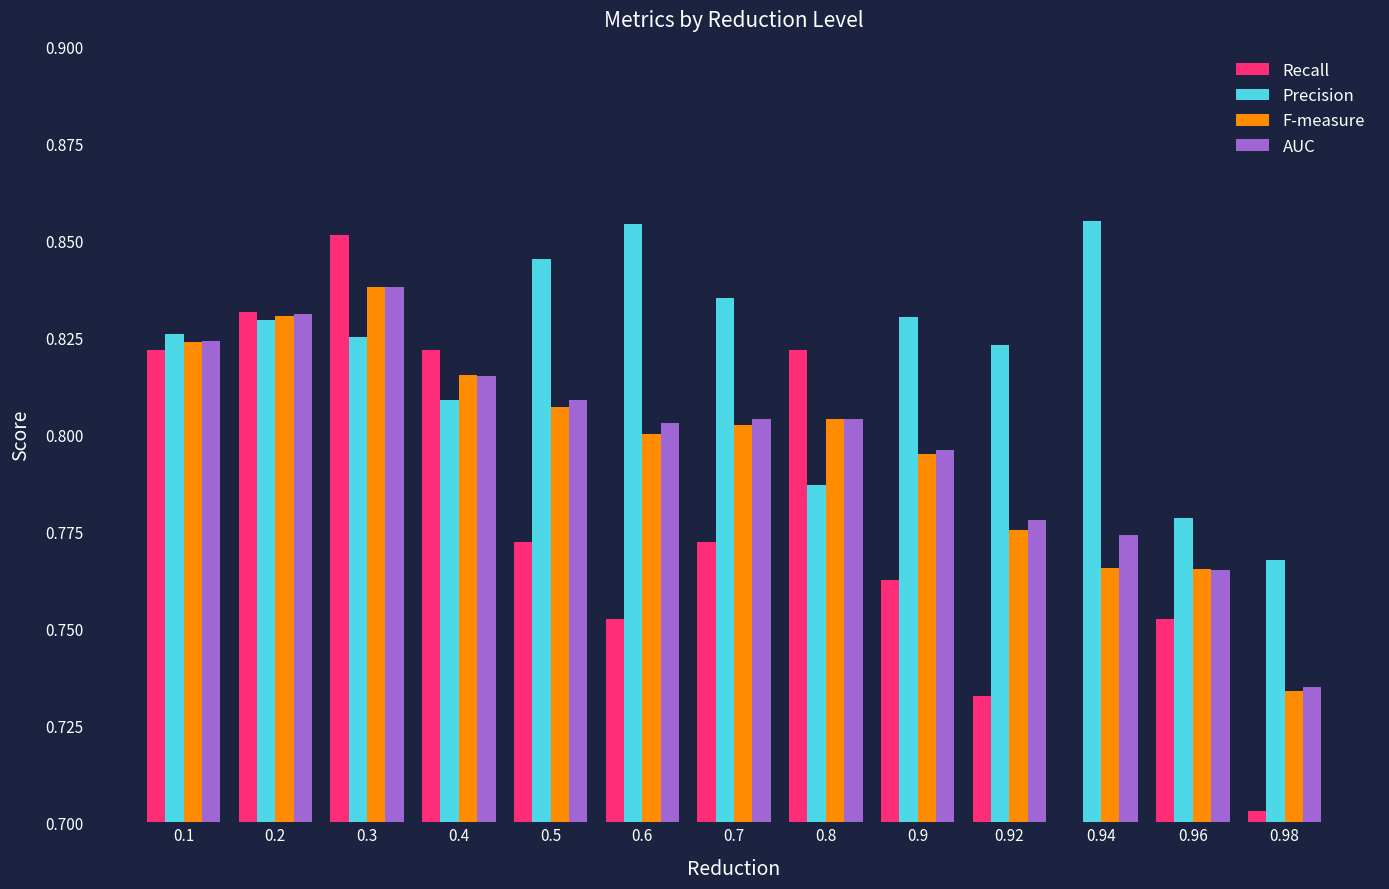

What is the total value across all series at 0.4?

3.3